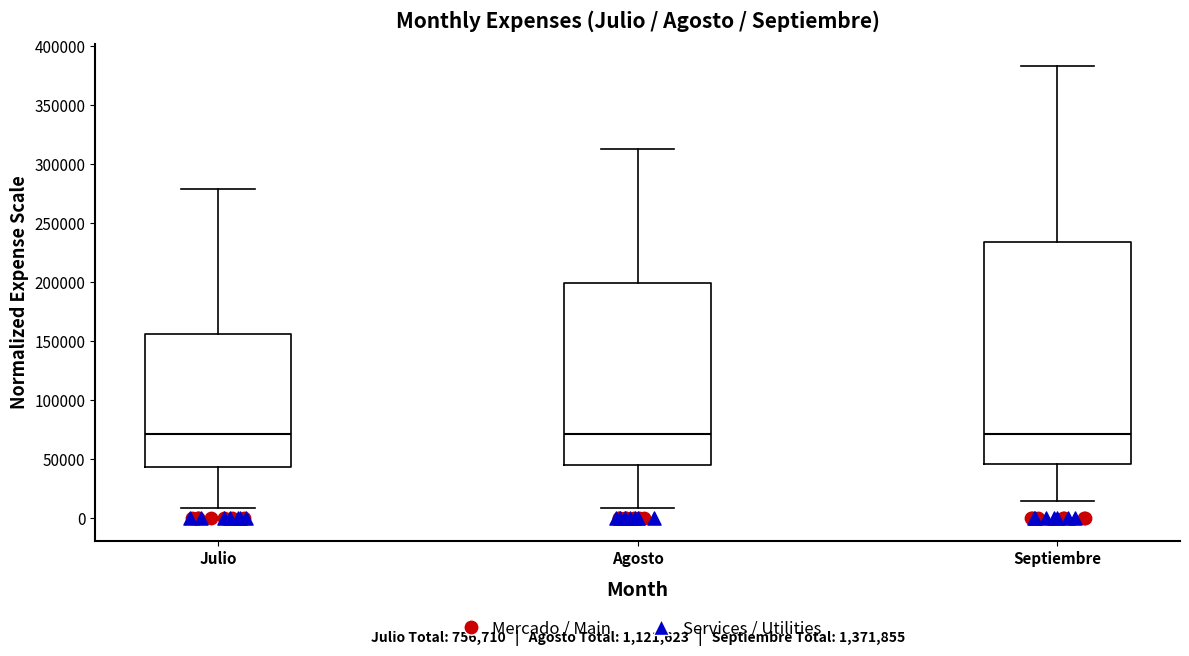

Reading left to right, transcribe this box plot: for each box, give where its median line is, the range the box spans, and where its two whiskers end, as read against the y-axis. The values are not printed on the chart, so give them approximately, as read against the axis.

Julio: median 70000, box 45000 to 155000, whiskers 10000 to 280000
Agosto: median 70000, box 45000 to 200000, whiskers 10000 to 310000
Septiembre: median 70000, box 45000 to 235000, whiskers 15000 to 385000